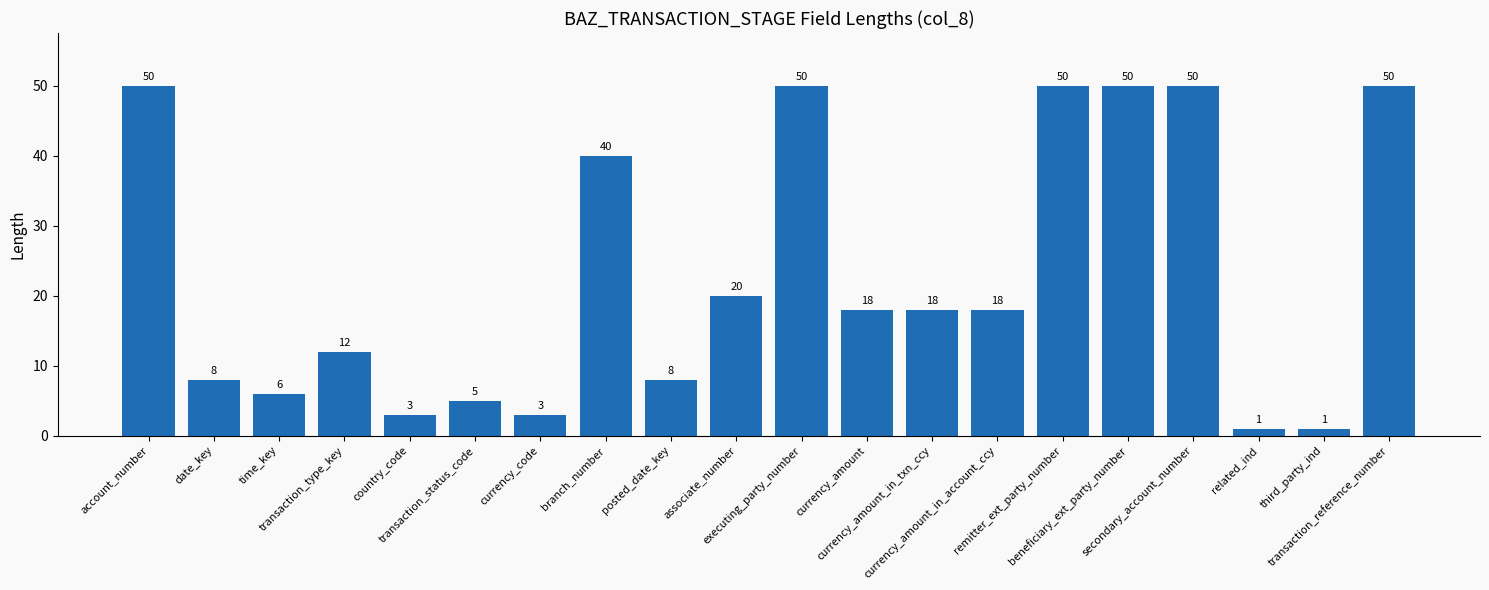

What is the approximate value at transaction_type_key, to the nearest 10?

10